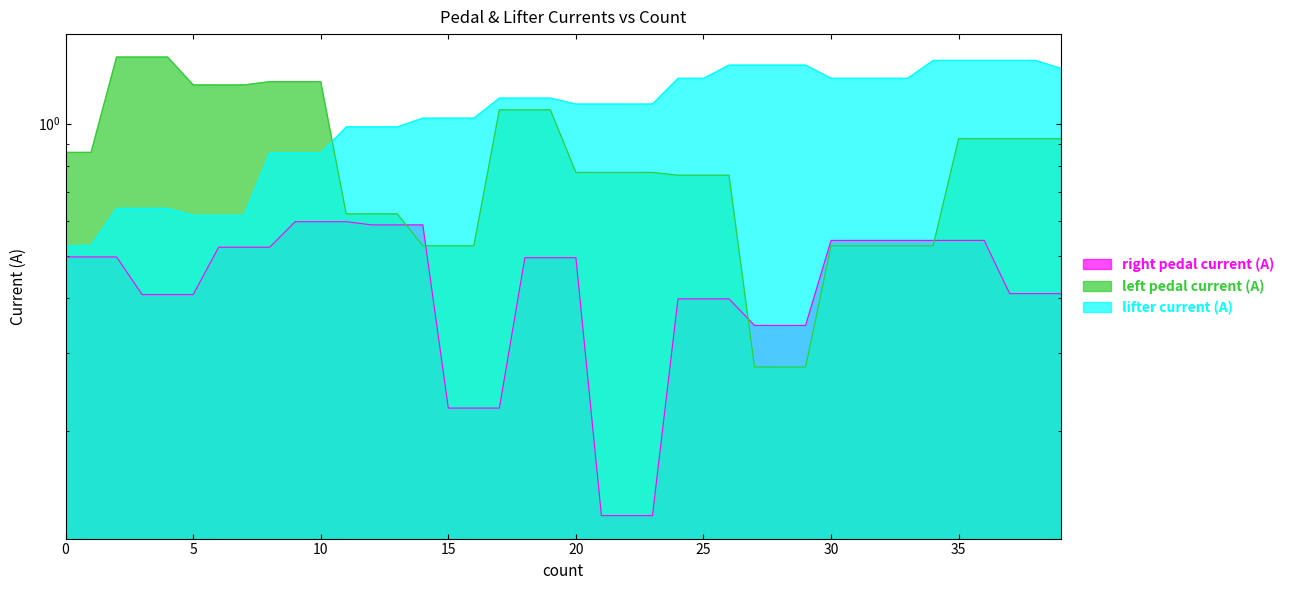

What is the smallest value displayed?

0.1